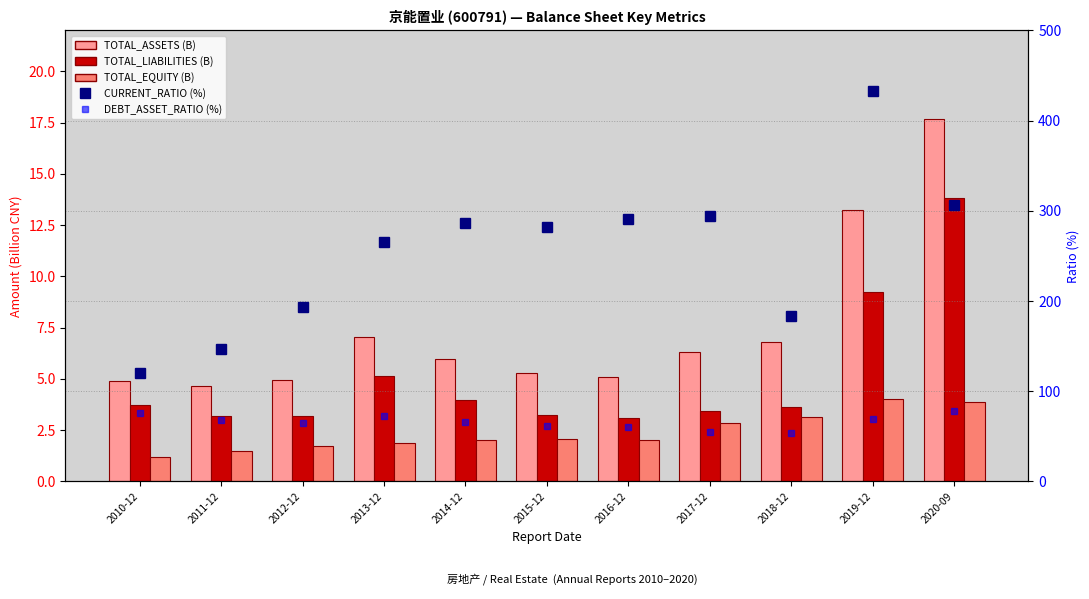

The value of CURRENT_RATIO at 2010-12 is 120.5. True or false?

True